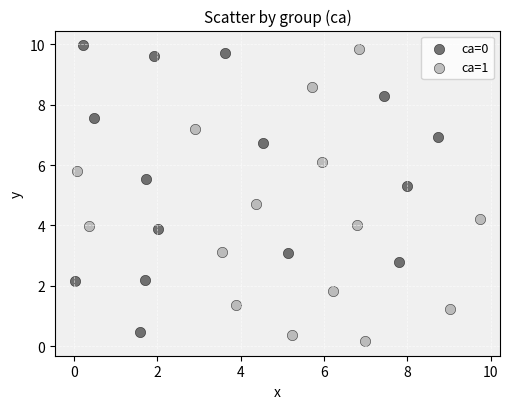

What are all the series names shown in the legend?

ca=0, ca=1